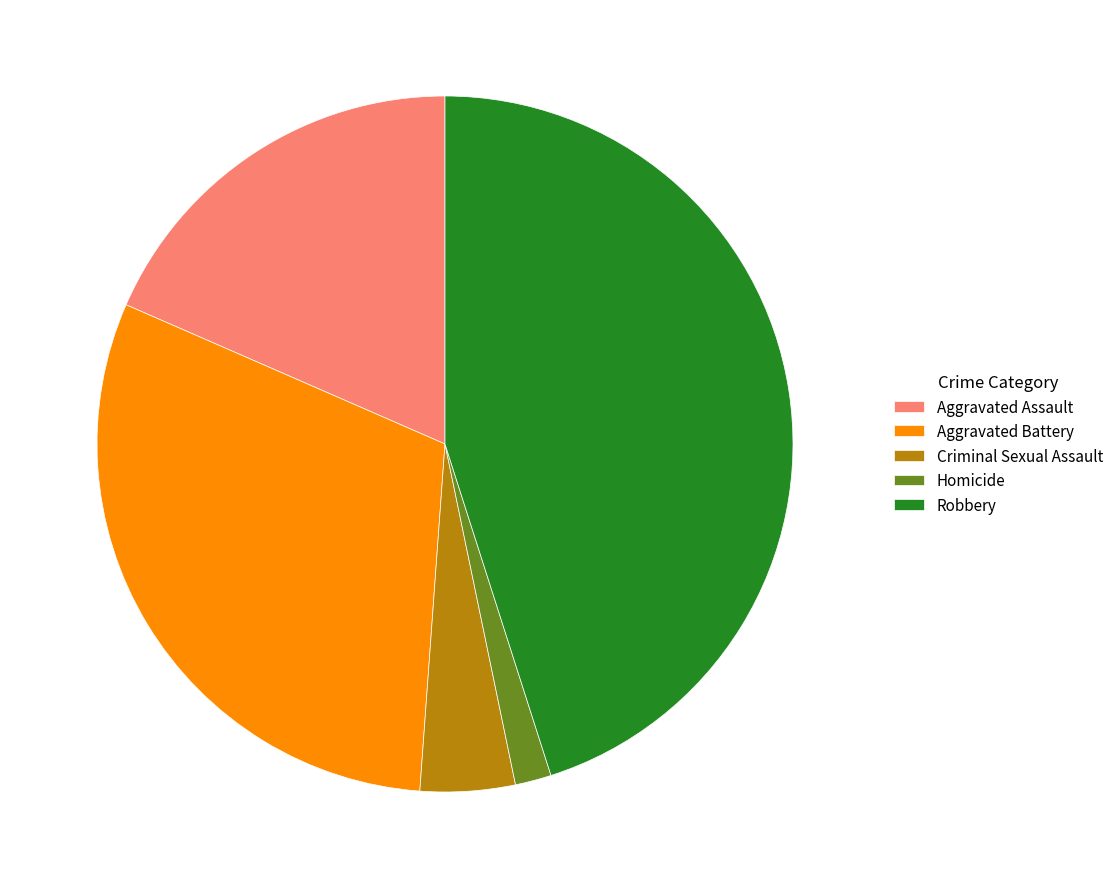

Is the sum of Criminal Sexual Assault and Robbery greater than half?

No